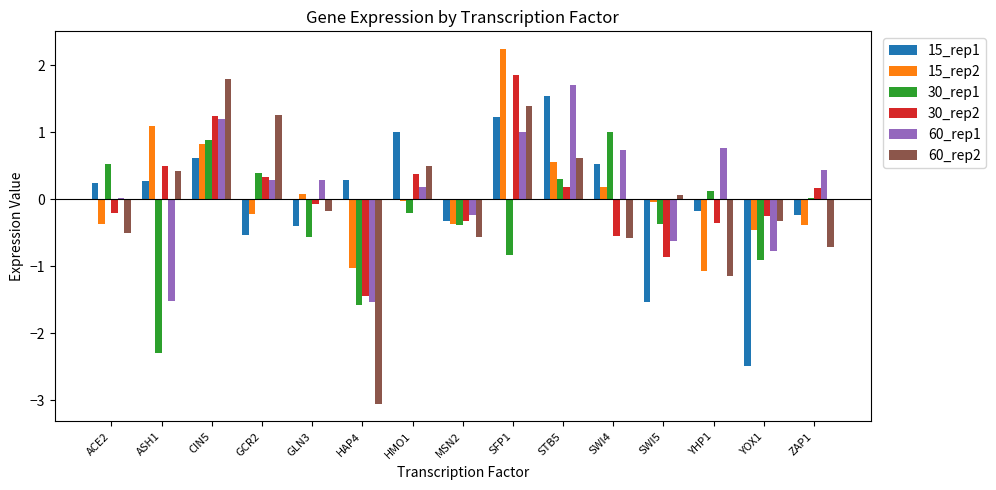

Is the value of 15_rep2 at GLN3 greater than the value of 30_rep2 at CIN5?

No